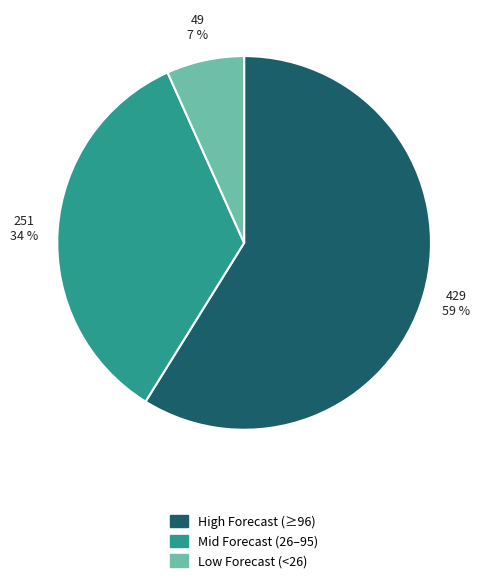

Count the number of slices in the pie.

3